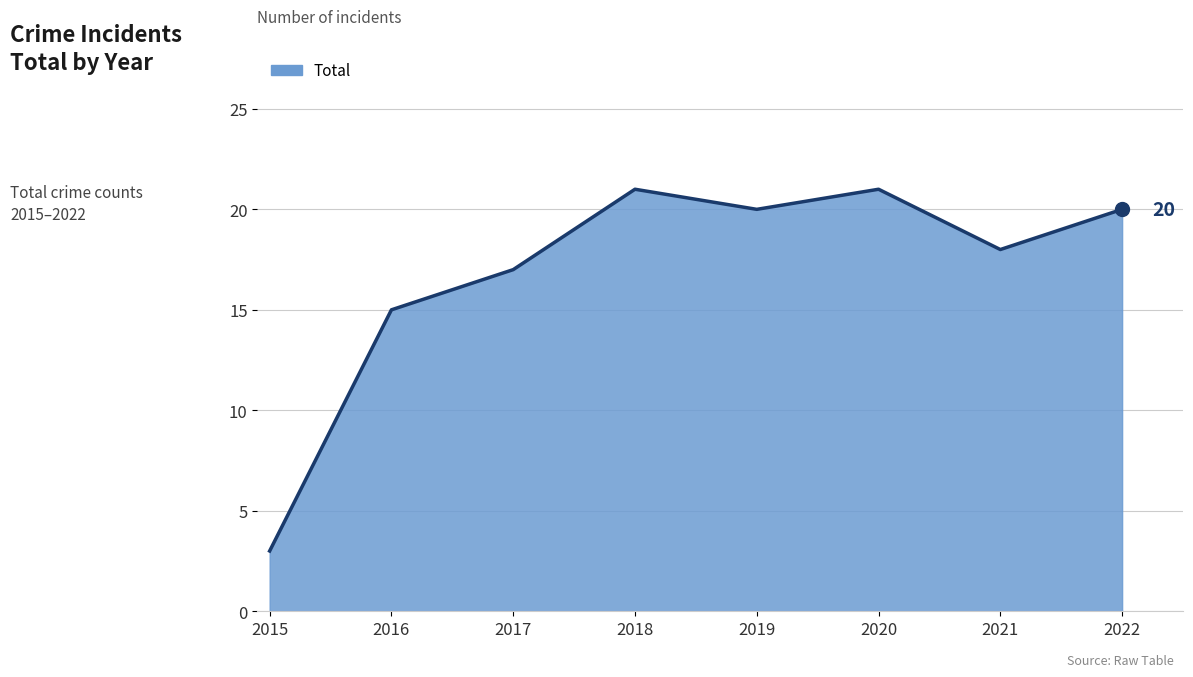

What is the ratio of the value at 2015 to the value at 2016?

0.2